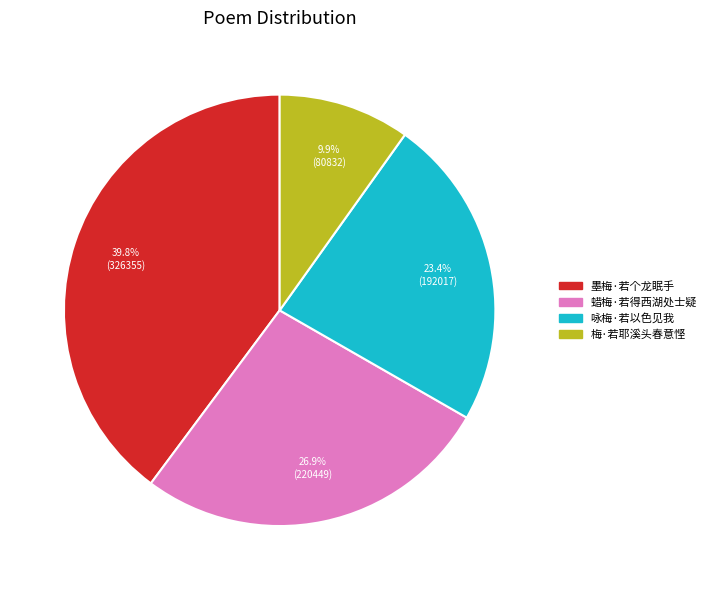

To the nearest percent, what is the difference between the 蜡梅·若得西湖处士疑 and 梅·若耶溪头春意悭 slice percentages?

17%